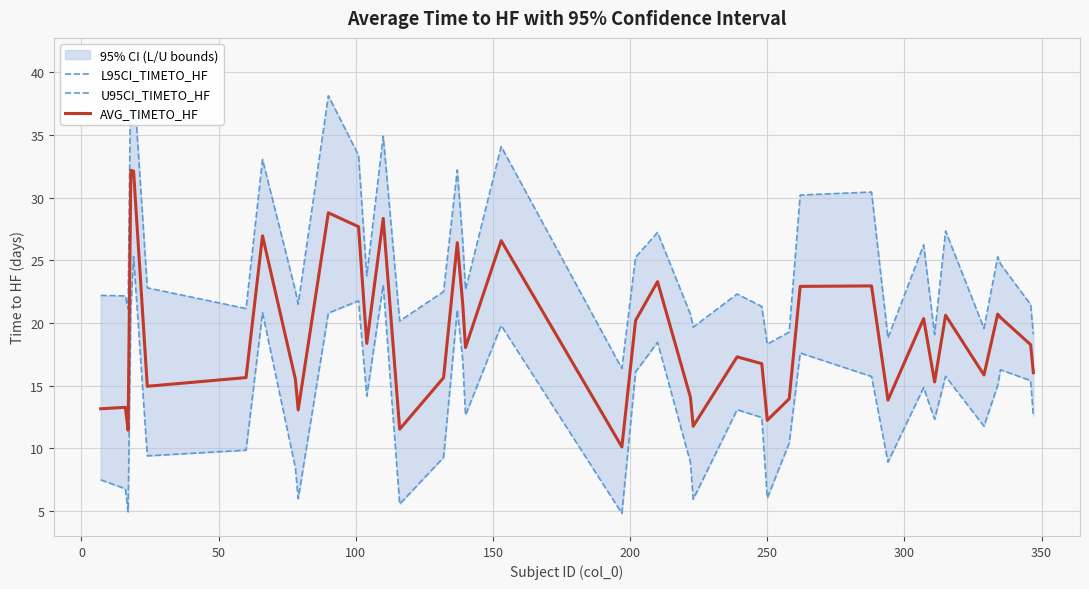

What is the minimum value for AVG_TIMETO_HF?

10.1